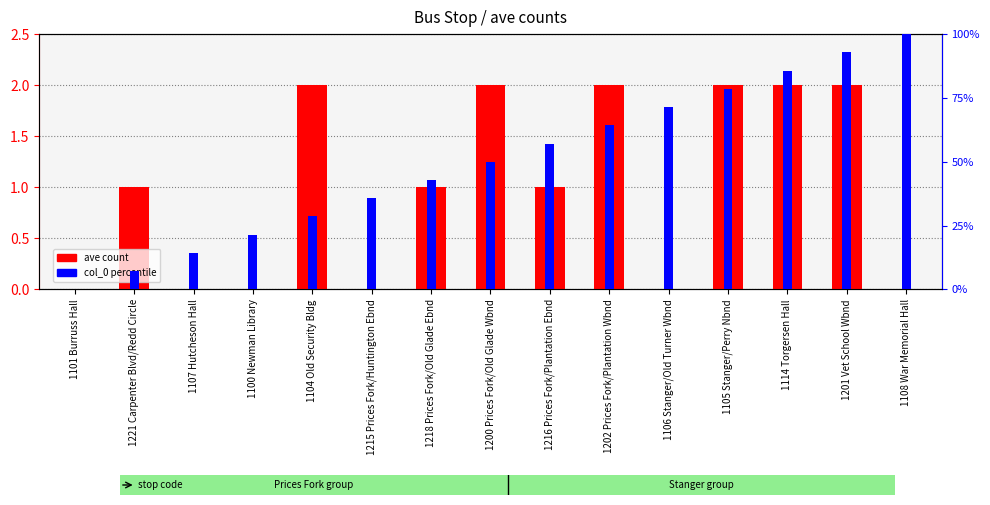

At which category is the sum across all series the highest?

1108 War Memorial Hall